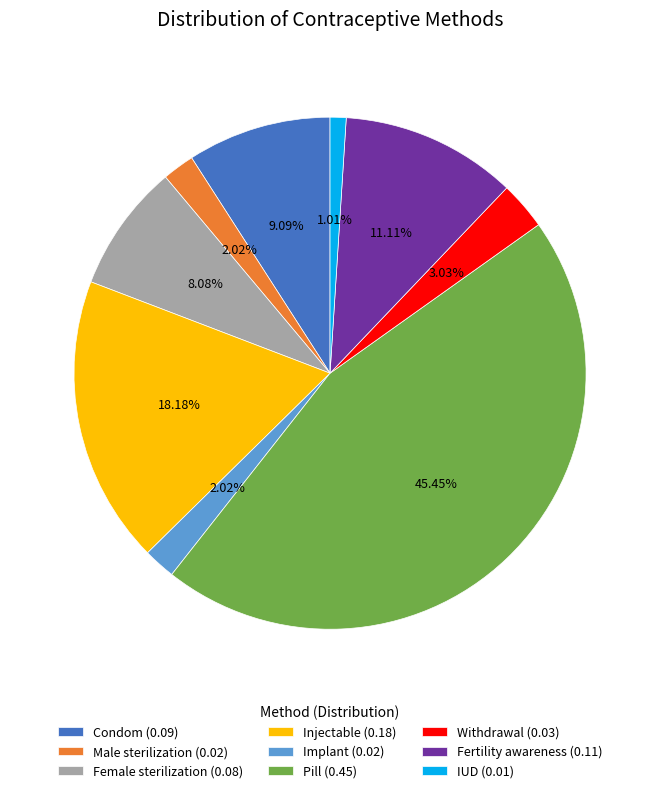

The Withdrawal slice represents 3% of the pie. True or false?

True